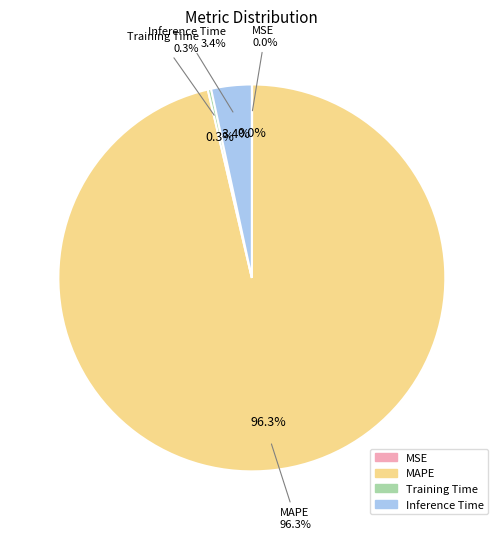

What portion of the pie excludes Inference Time?

96.6%